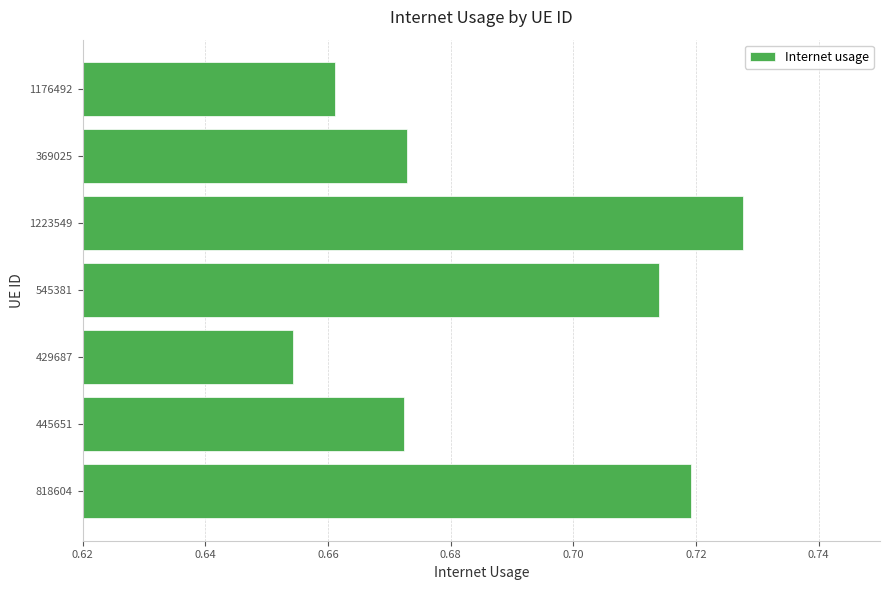

What is the sum of all values?

4.8